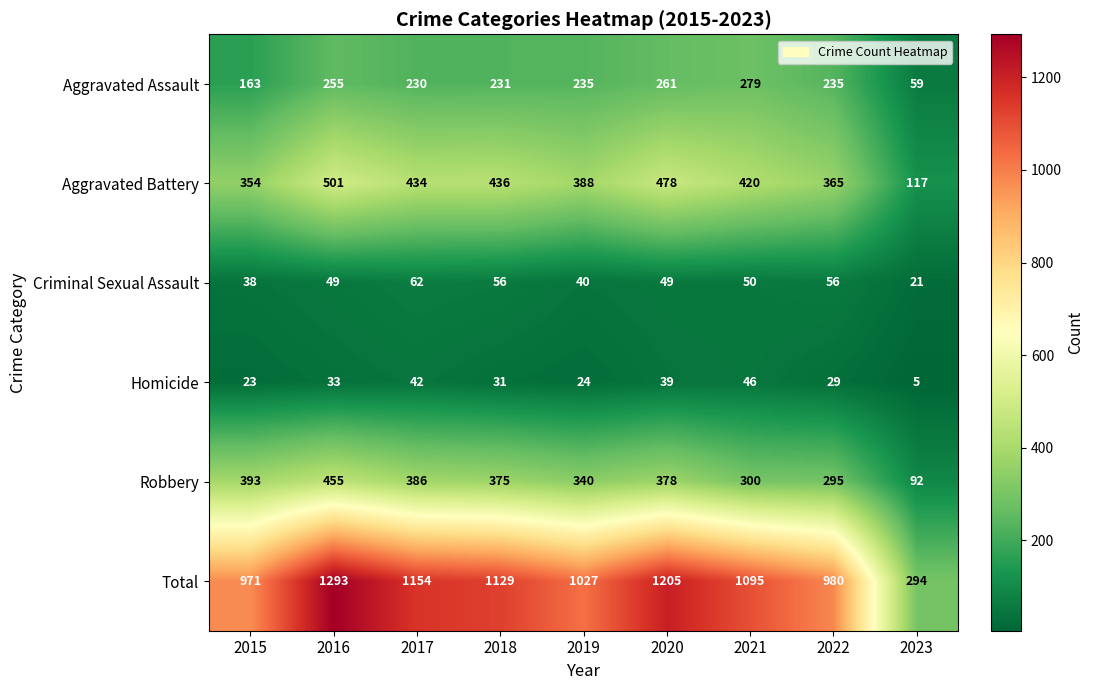

What is the difference between the Aggravated Battery values at 2021 and 2020?

58